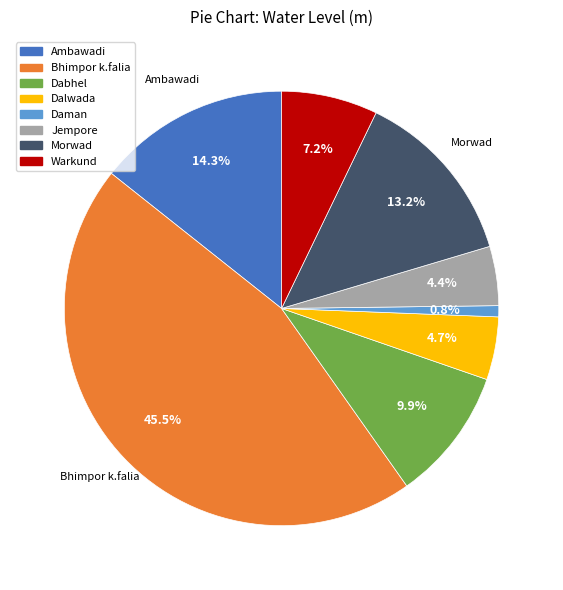

To the nearest percent, what is the difference between the largest and smallest slice percentages?

45%